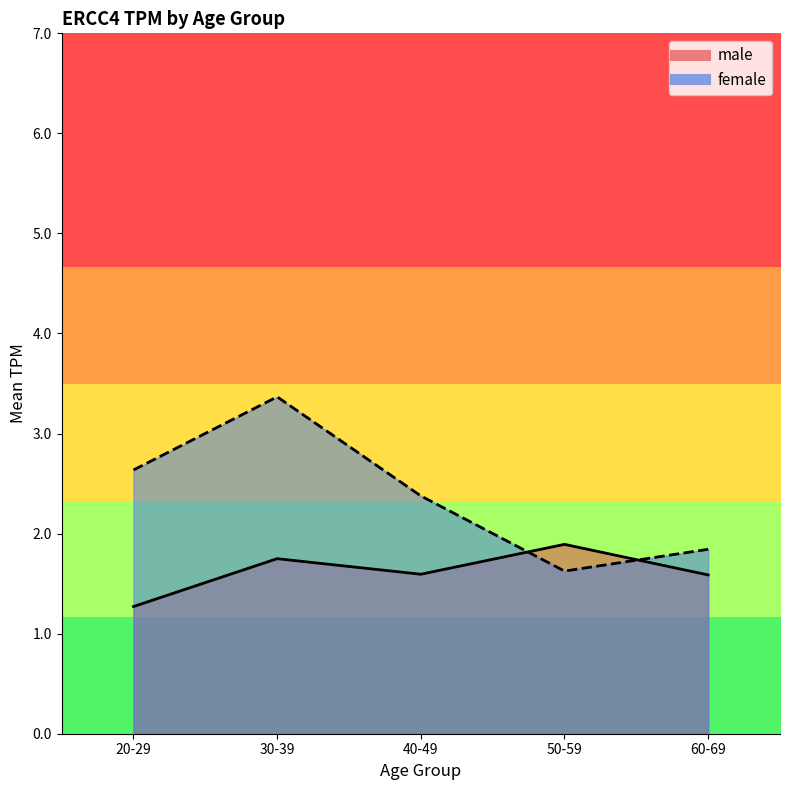

Does the chart display data point markers on the line(s)?

No